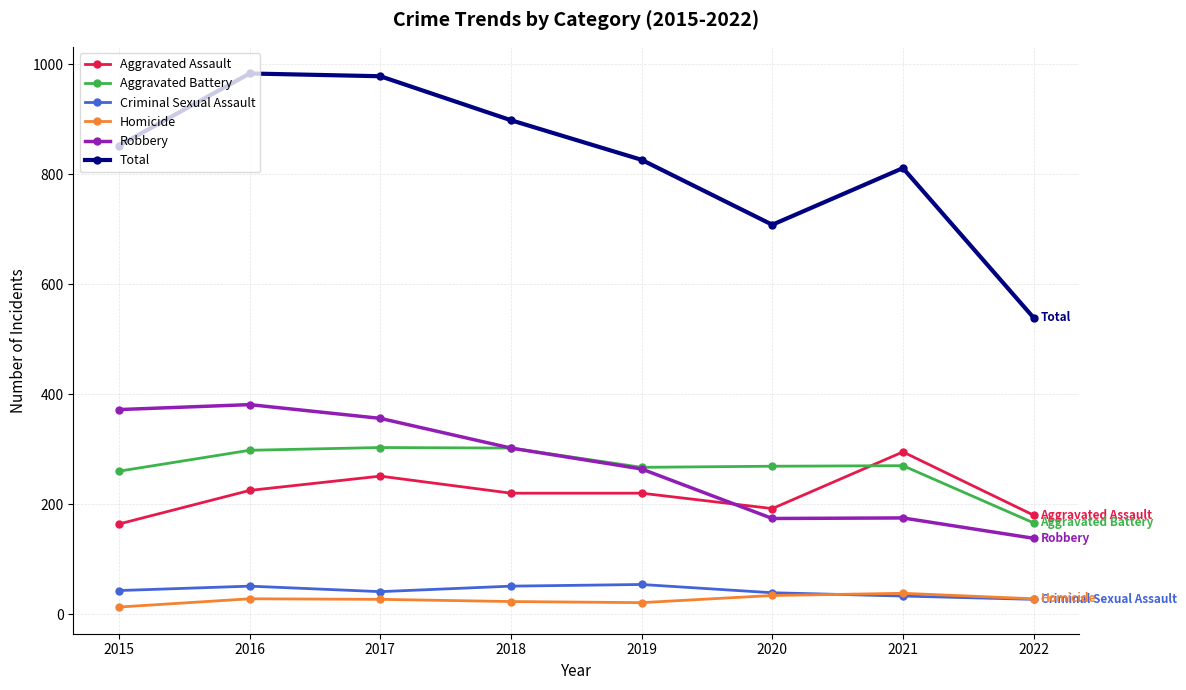

True or false: Homicide has more than 1 points higher than both neighbors.

True